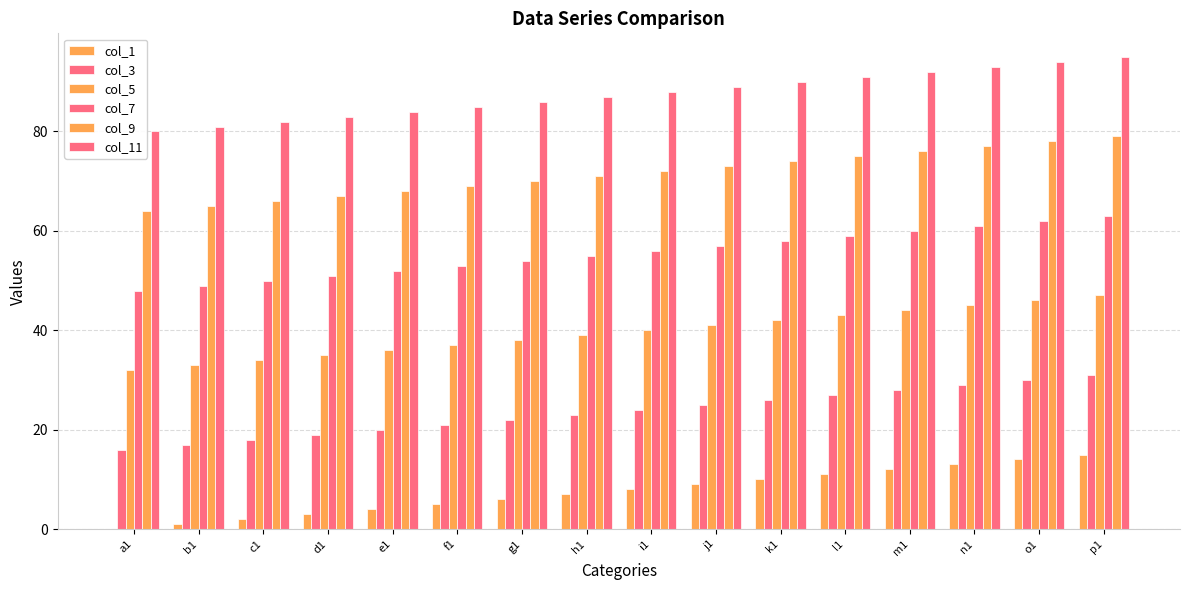

Rank the series by their maximum value, from lowest to highest.

col_1, col_3, col_5, col_7, col_9, col_11